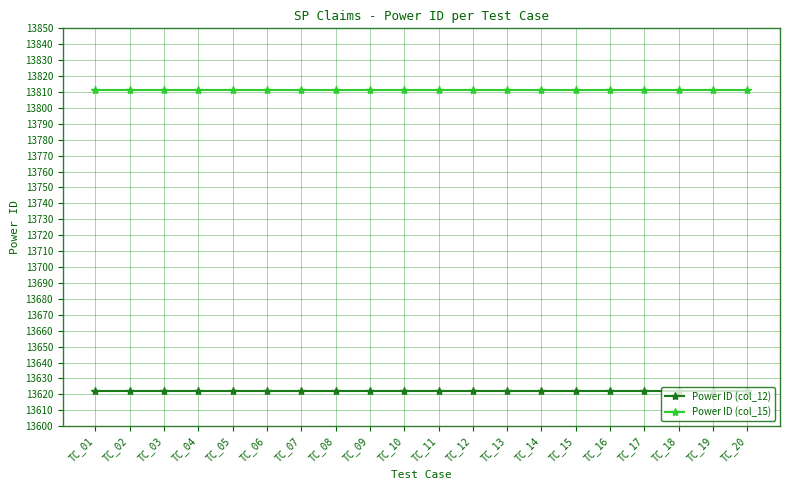

Is the value of Power ID (col_12) at TC_06 greater than the value of Power ID (col_15) at TC_14?

No